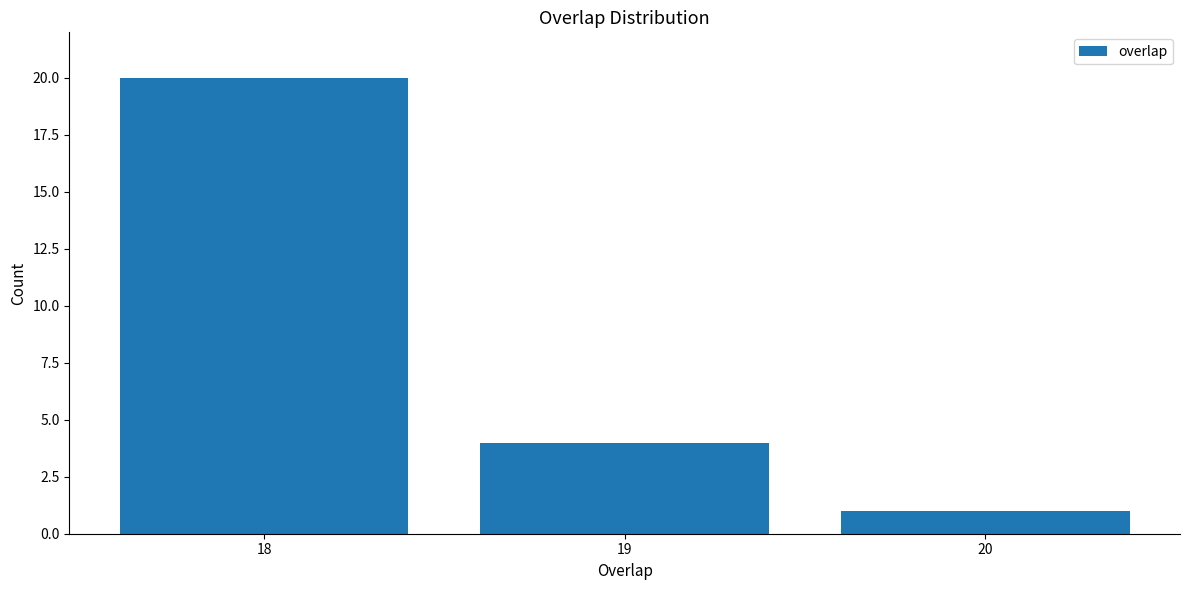

Reading left to right, list all the values displayed in this chart.

18=20	19=4	20=1